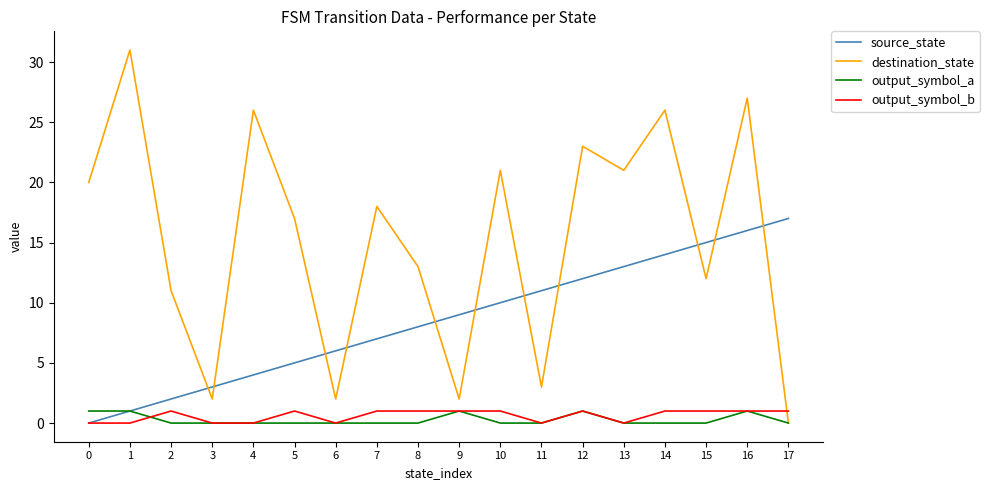

Reading left to right, transcribe all the data shown in this chart.

source_state: 0=0	1=1	2=2	3=3	4=4	5=5	6=6	7=7	8=8	9=9	10=10	11=11	12=12	13=13	14=14	15=15	16=16	17=17
destination_state: 0=20	1=31	2=11	3=2	4=26	5=17	6=2	7=18	8=13	9=2	10=21	11=3	12=23	13=21	14=26	15=12	16=27	17=0
output_symbol_a: 0=1	1=1	2=0	3=0	4=0	5=0	6=0	7=0	8=0	9=1	10=0	11=0	12=1	13=0	14=0	15=0	16=1	17=0
output_symbol_b: 0=0	1=0	2=1	3=0	4=0	5=1	6=0	7=1	8=1	9=1	10=1	11=0	12=1	13=0	14=1	15=1	16=1	17=1